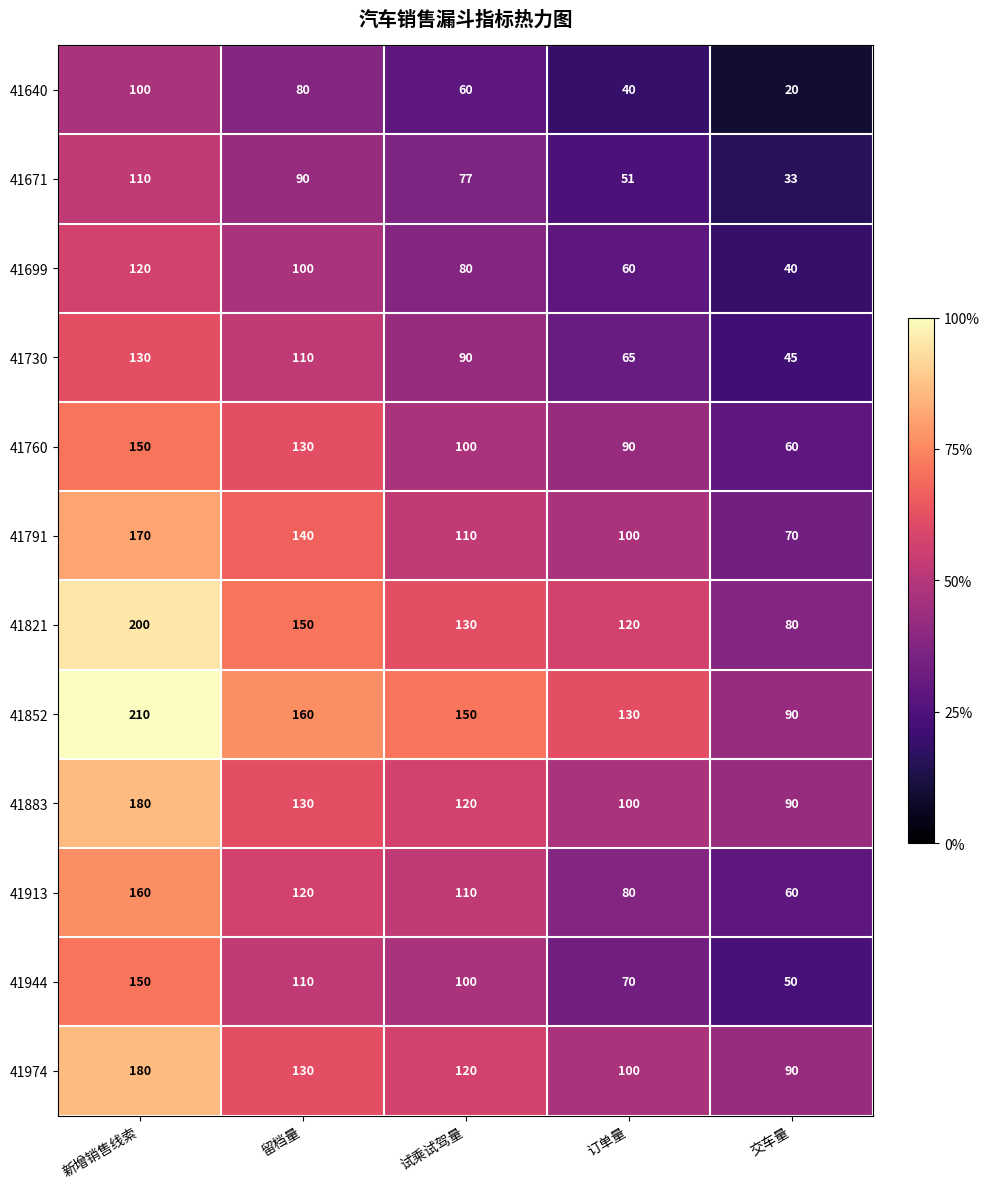

At which category is the sum across all series the highest?

新增销售线索